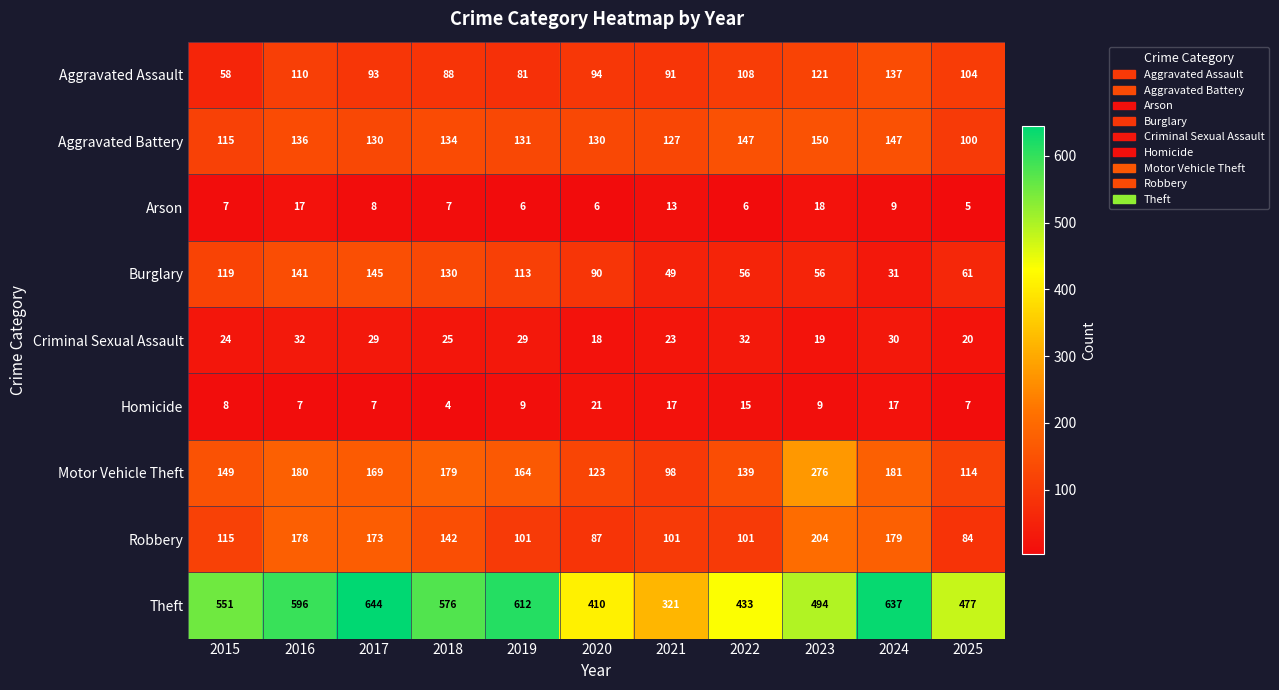

The value of Aggravated Battery at 2025 is 100. True or false?

True